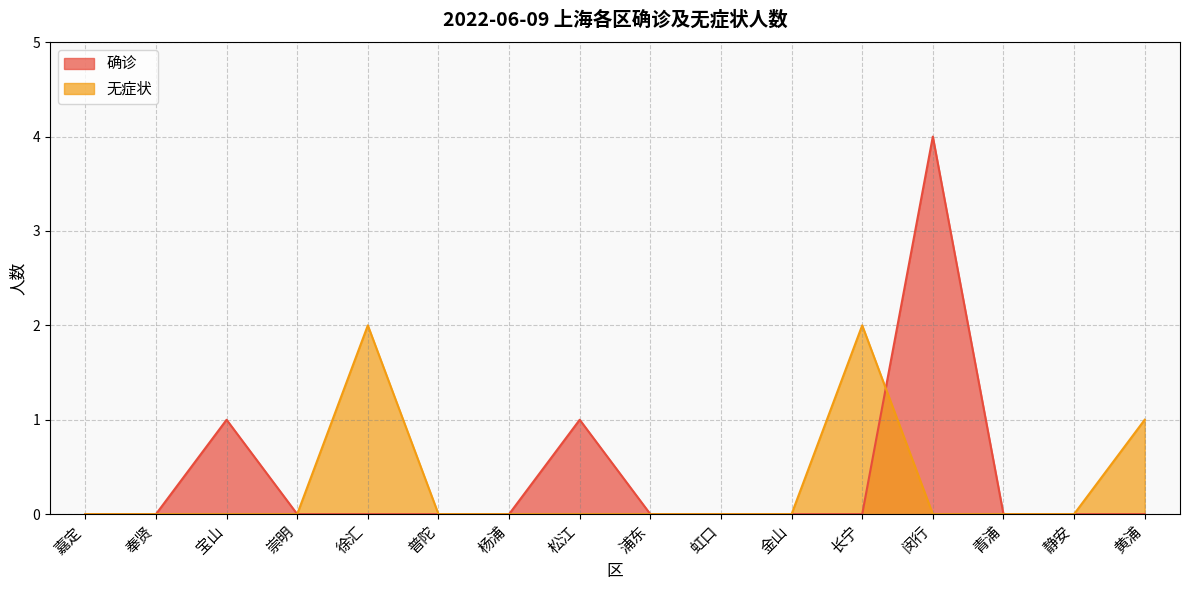

List the labels in order of 无症状 value, largest first.

徐汇, 长宁, 黄浦, 嘉定, 奉贤, 宝山, 崇明, 普陀, 杨浦, 松江, 浦东, 虹口, 金山, 闵行, 青浦, 静安